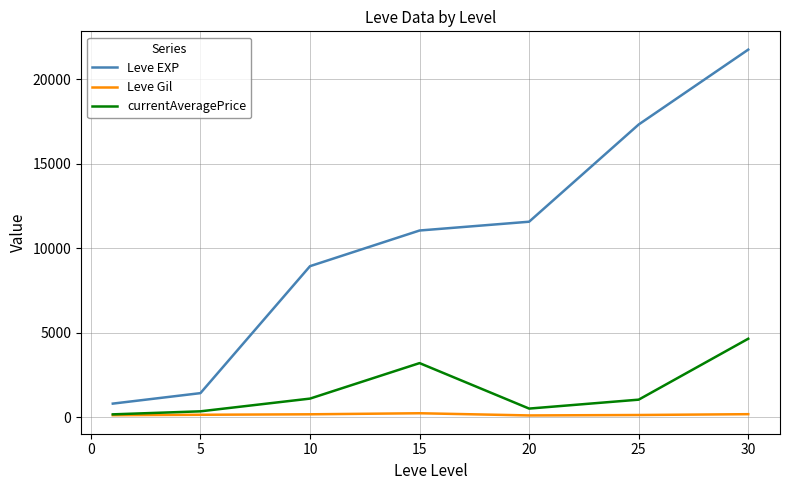

True or false: Leve EXP and currentAveragePrice cross at least once.

False